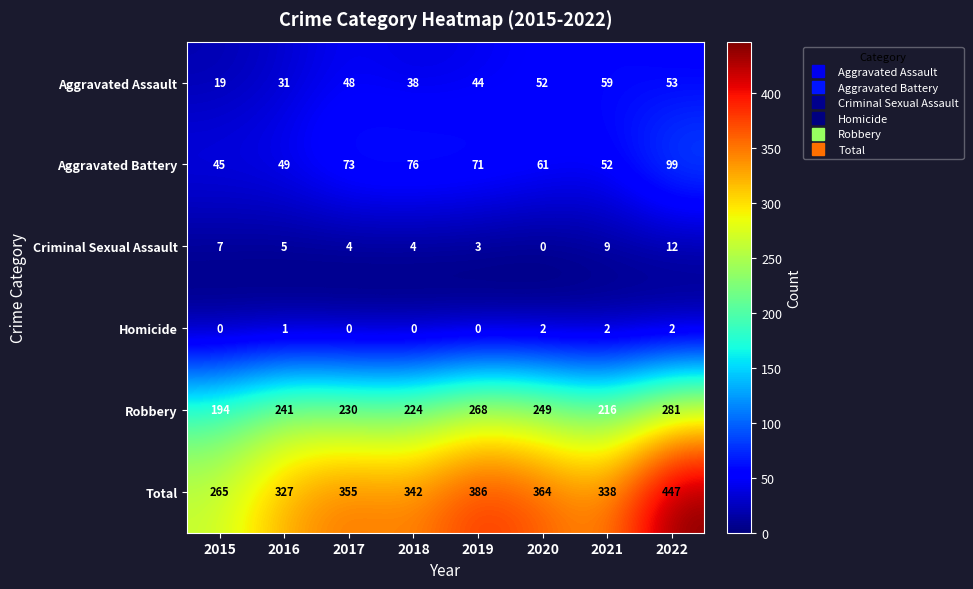

What is the sum of the Aggravated Assault values at 2018 and 2021?

97